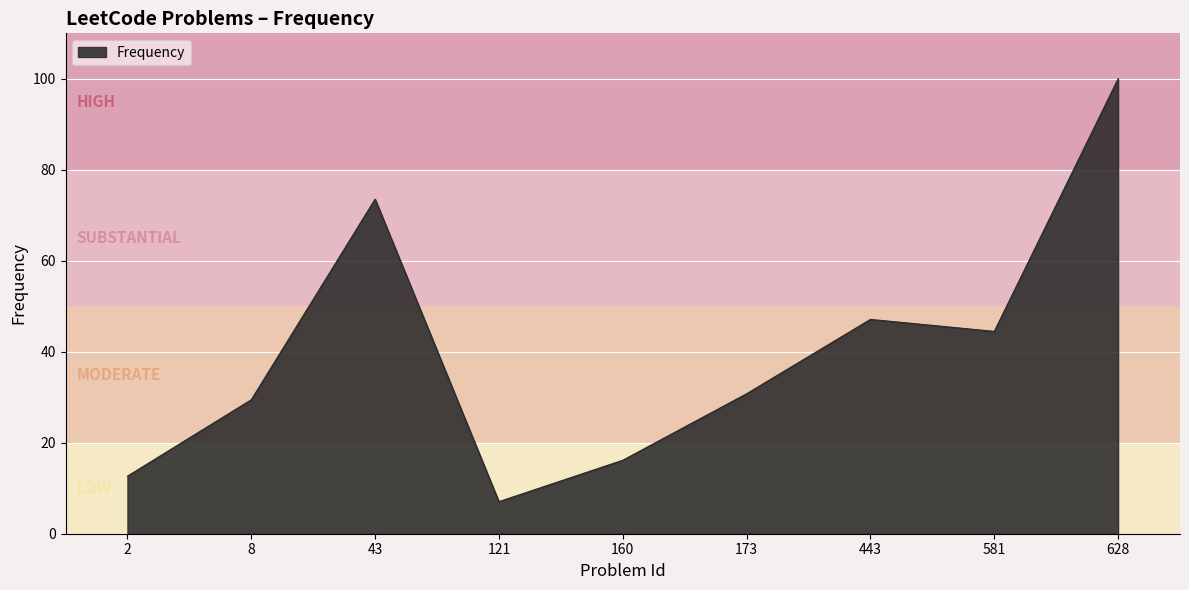

What is the approximate value at 628?

100.0